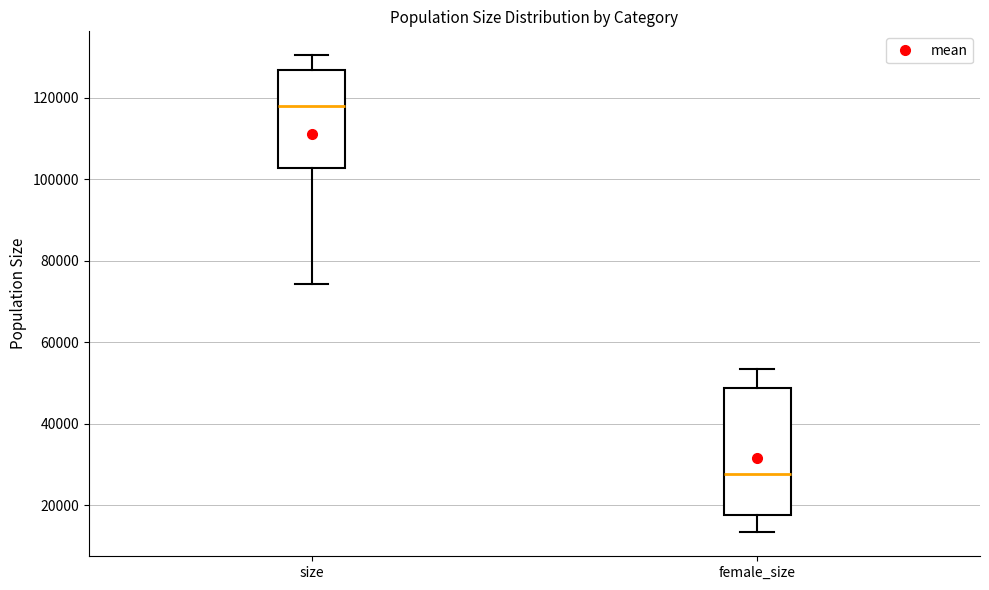

Which box's median line is the lowest?

female_size